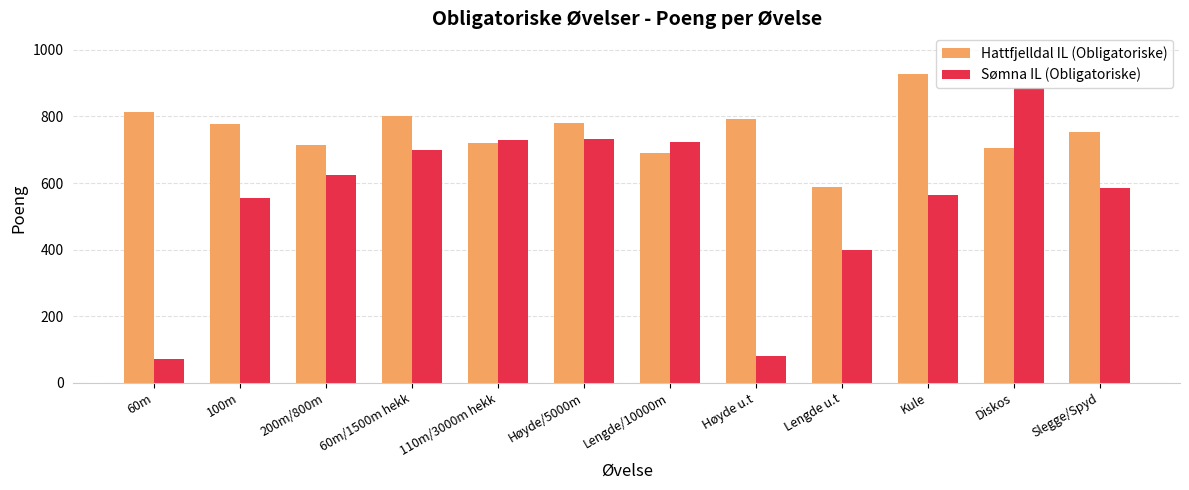

Are the bars horizontal?

No